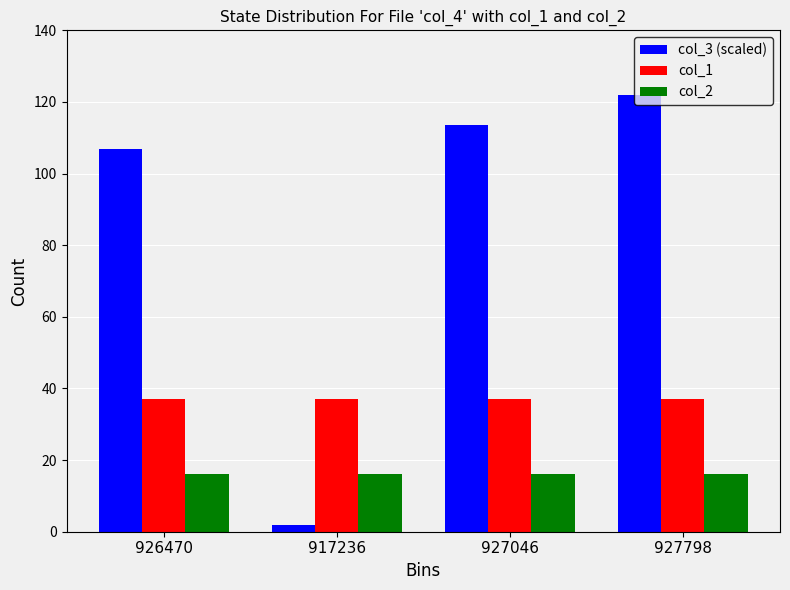

Is it true that col_3 (scaled) equals 179.7 at 927046?

False